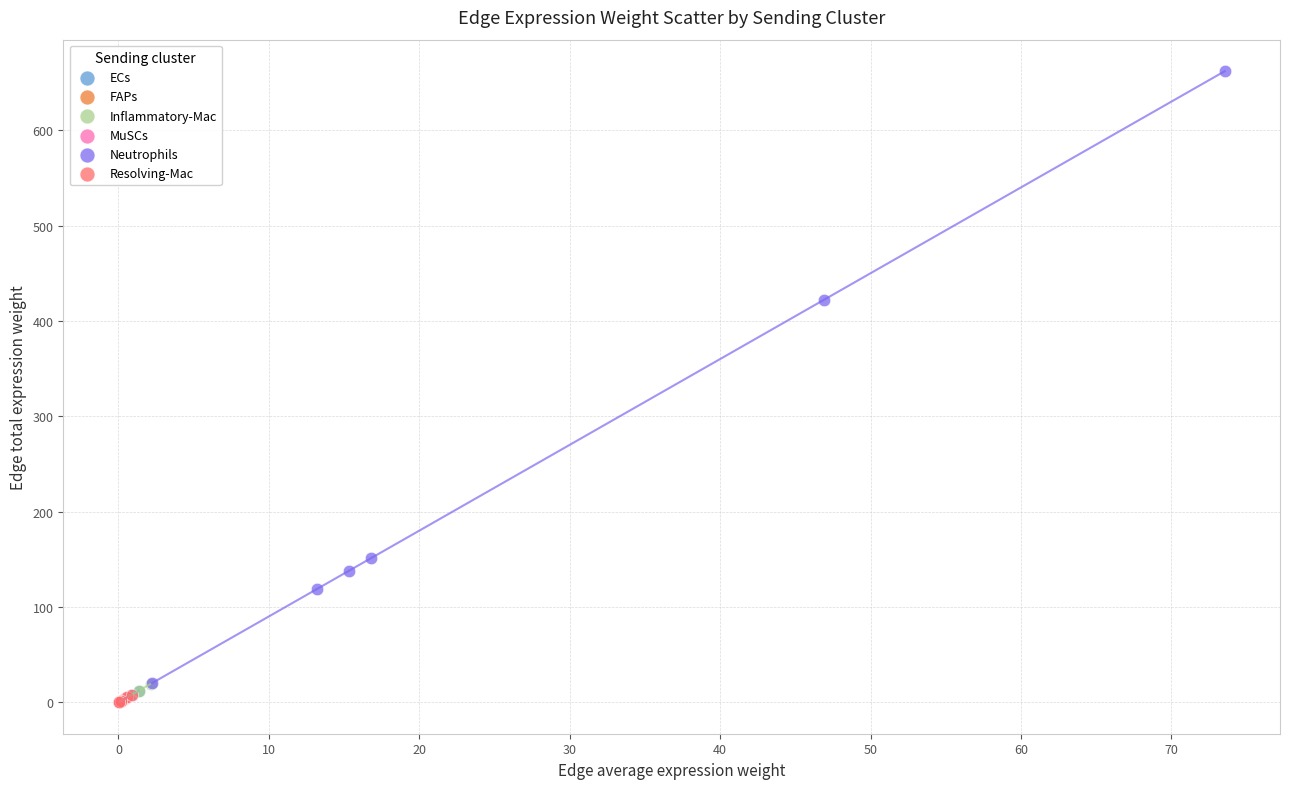

Which series reaches the maximum Y coordinate?

Neutrophils